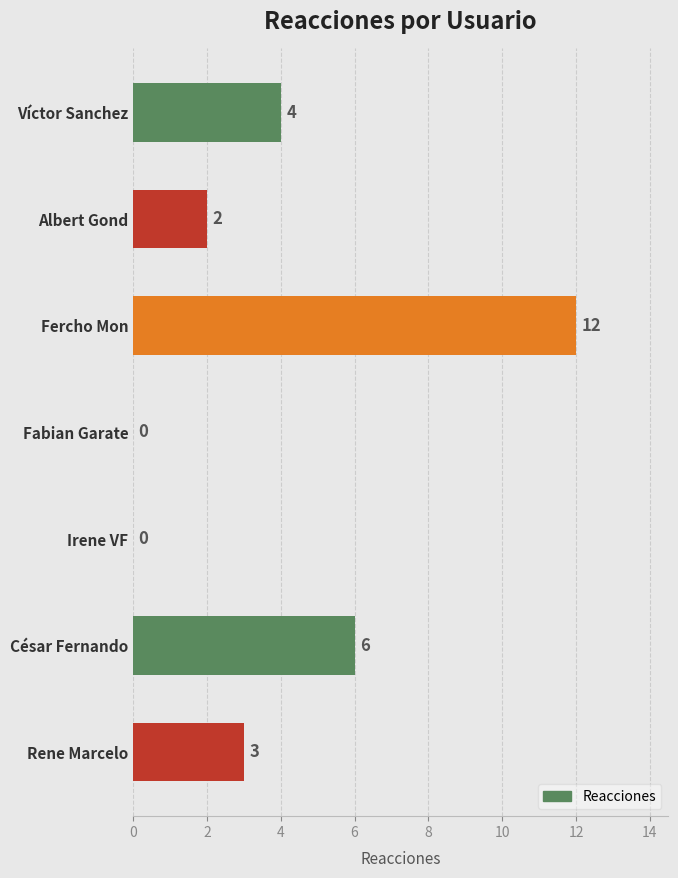

How many distinct data groups are displayed?

1